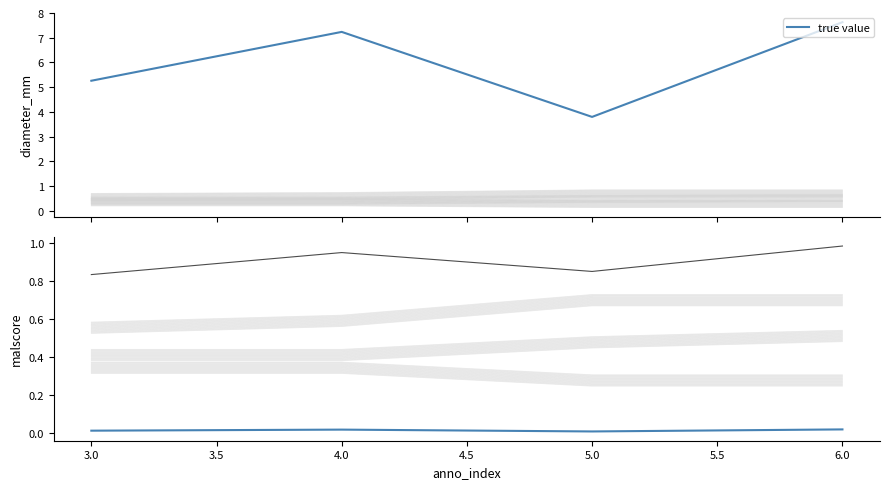

True or false: malscore has more than 2 interior local peaks.

False